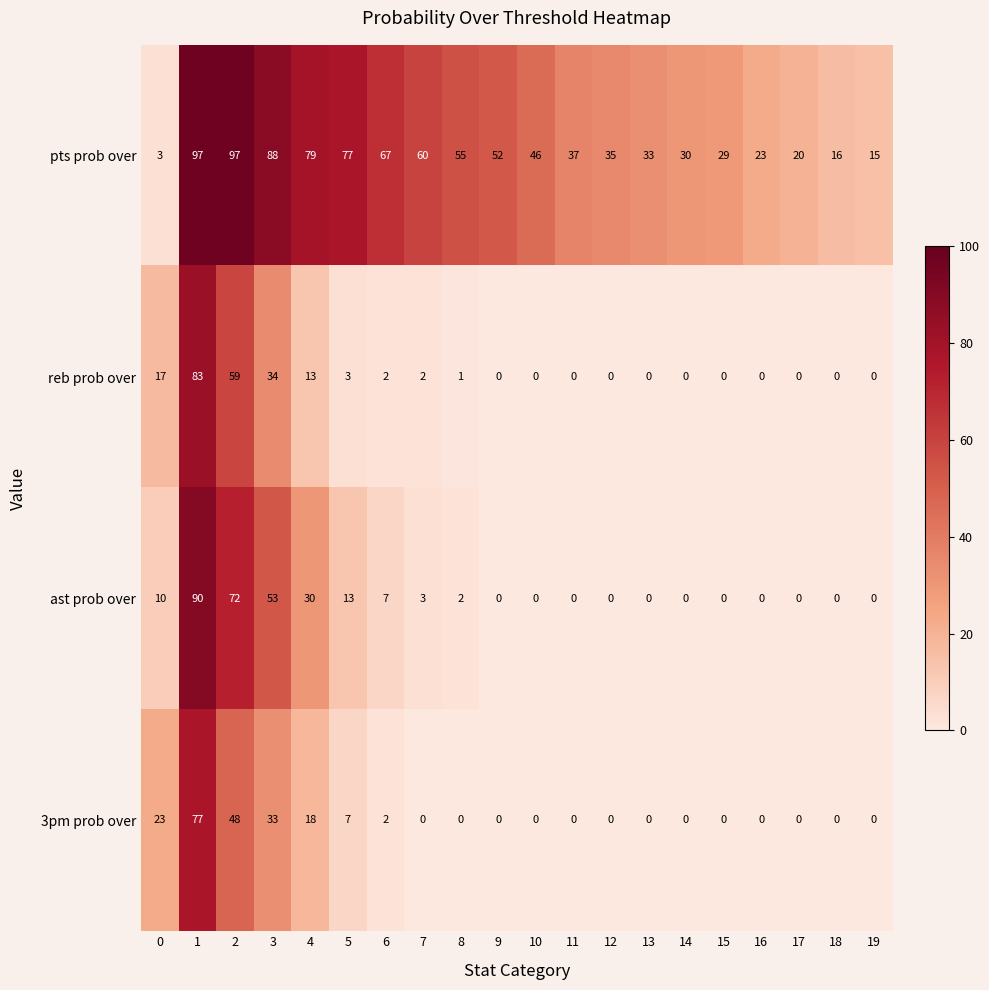

What is the difference between the highest and lowest values at 17?

20